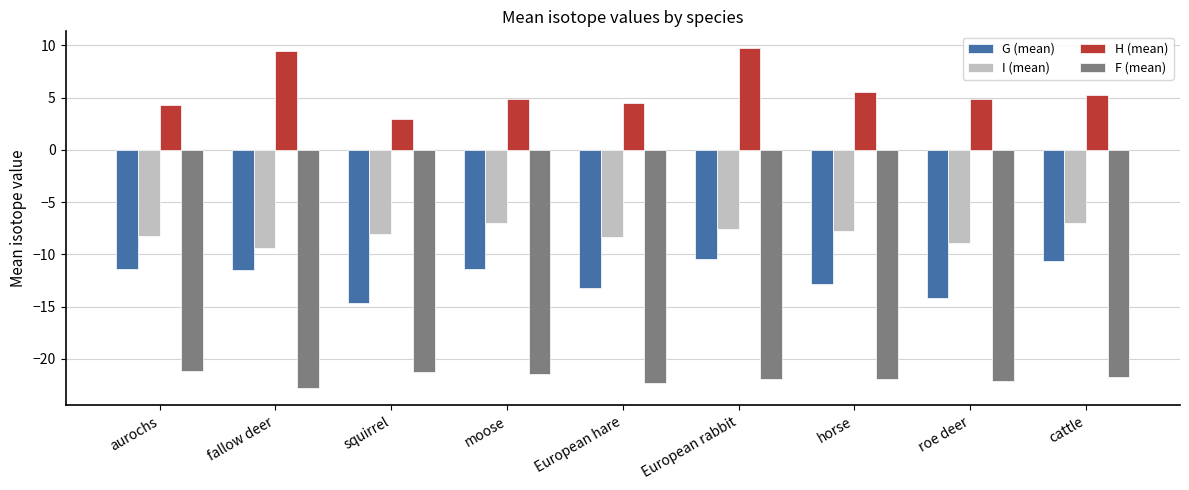

What is the value of the F (mean) bar at the 4th from the left?

-21.5